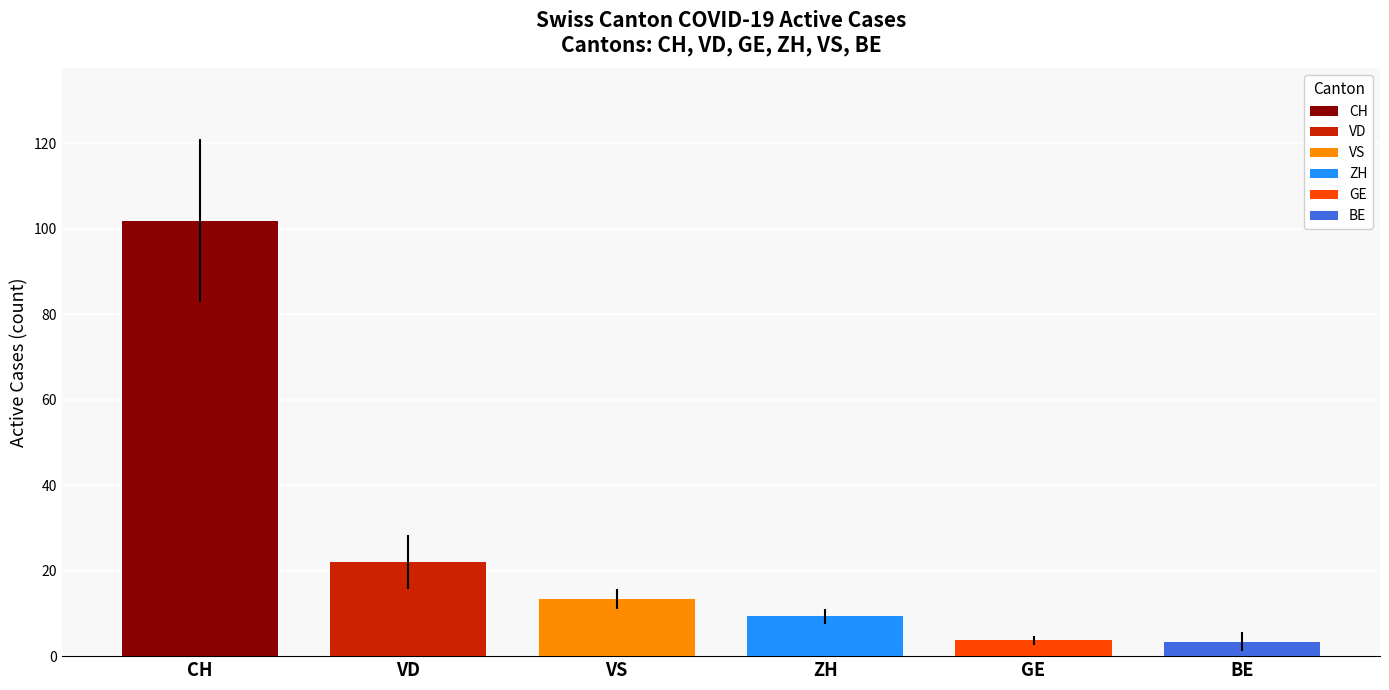

What is the difference between the second highest and minimum values in the GE series?

3